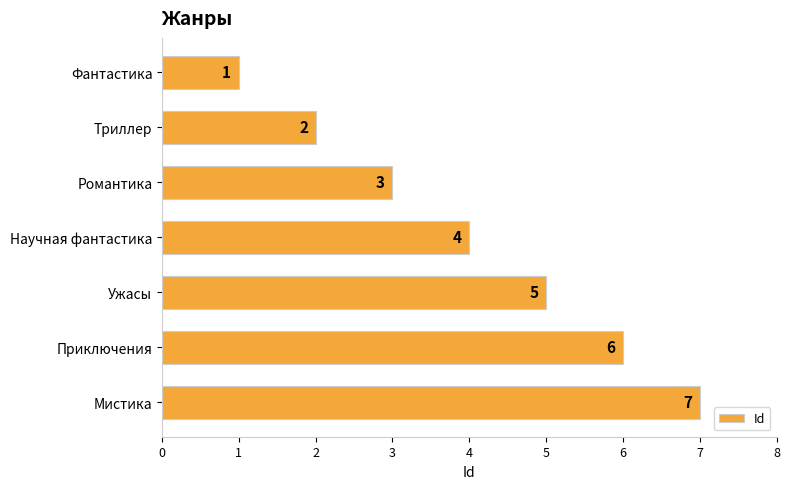

Which has a higher value, Романтика or Ужасы?

Ужасы